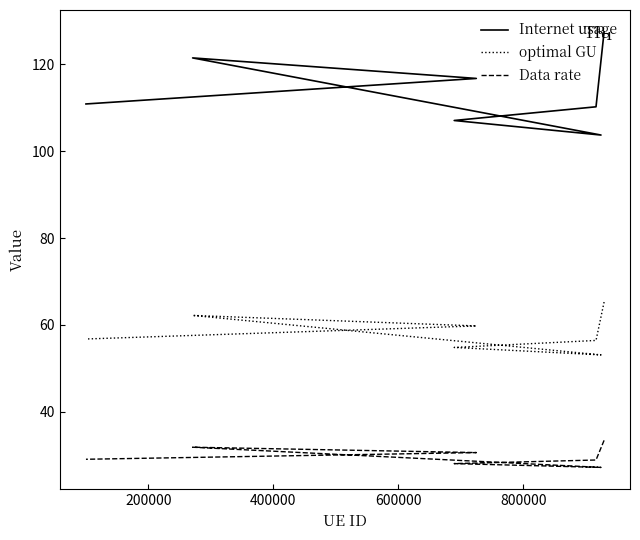

At how many categories does at least one series exceed 70?

7